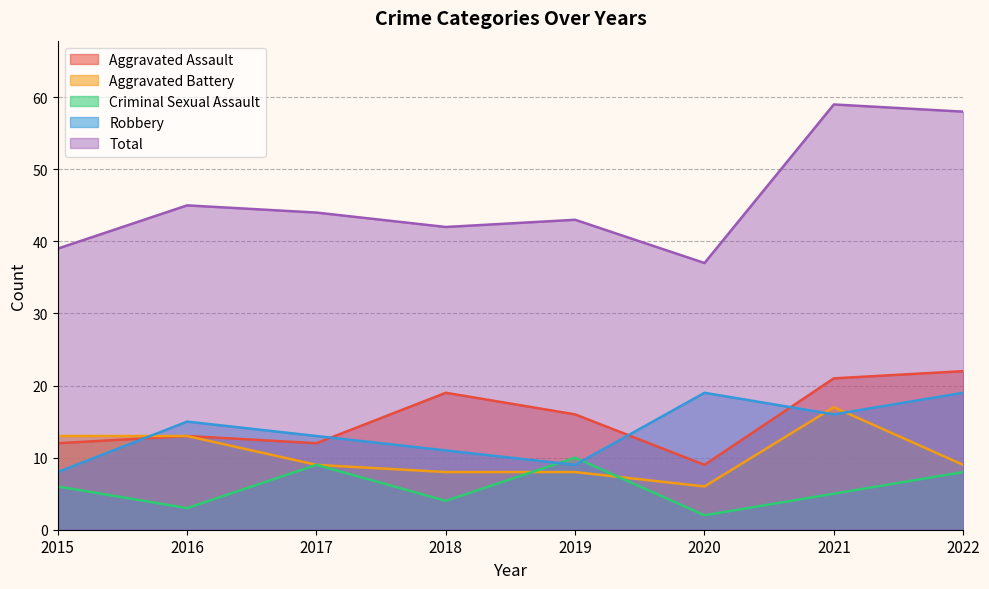

How many lines are shown in the chart?

5